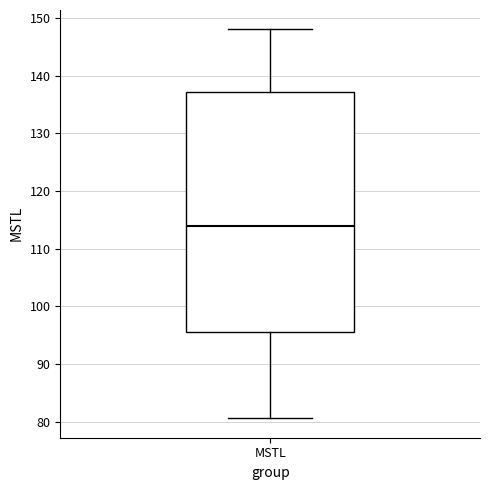

Where is the lower edge of the box for MSTL on the y-axis? The values are not printed on the chart, so give them approximately, as read against the axis.

95